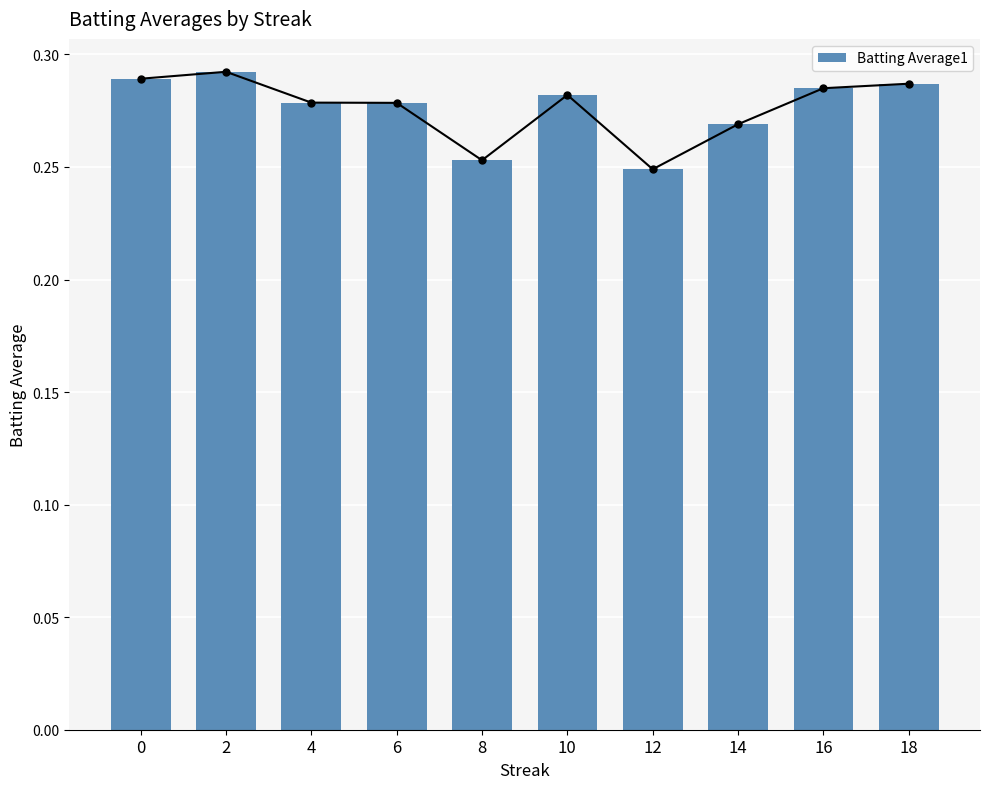

What is the average value?

0.3